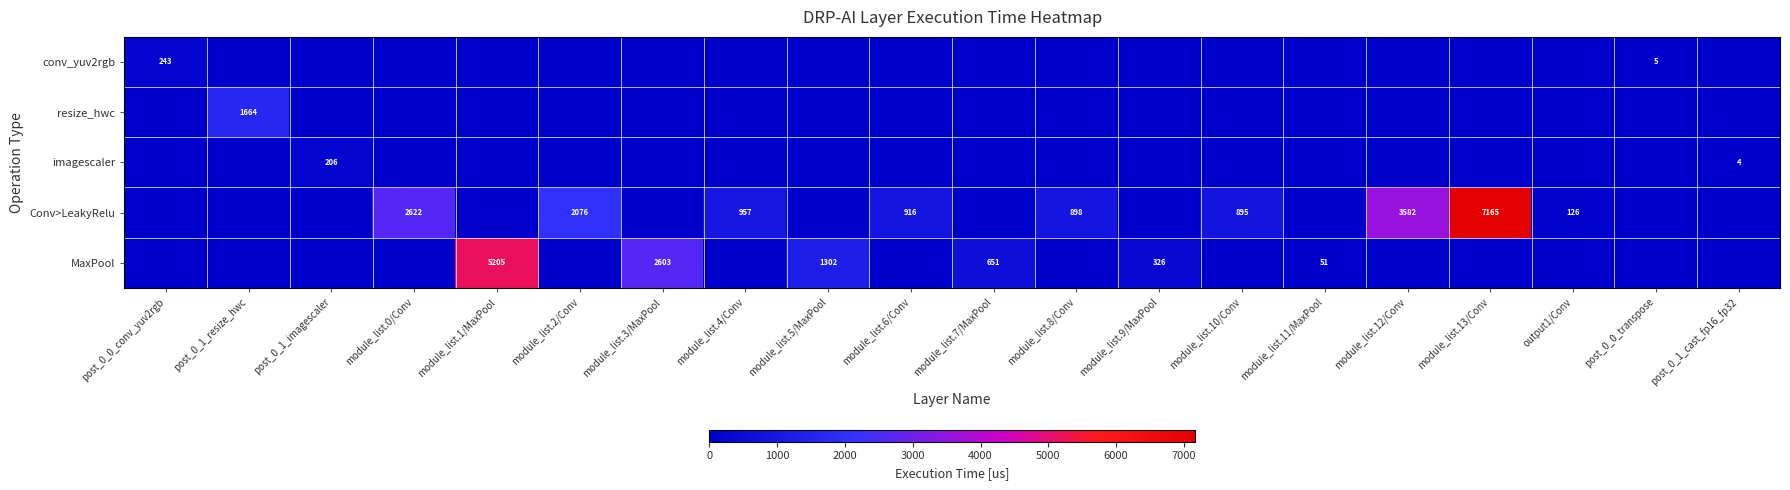

The Conv>LeakyRelu series shows 267 at module_list.10/Conv. True or false?

False